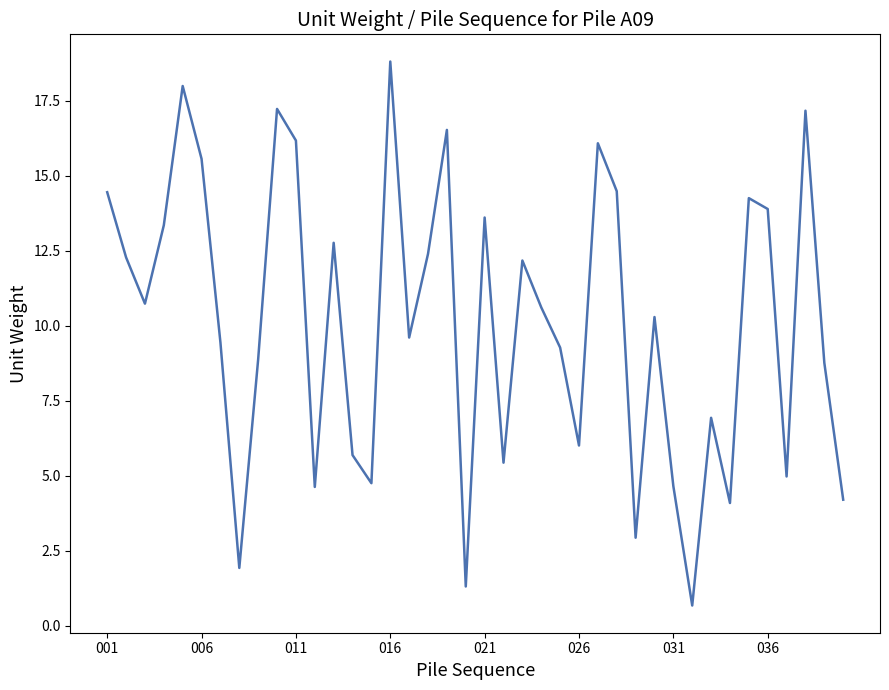

What is the smallest value displayed?

0.7